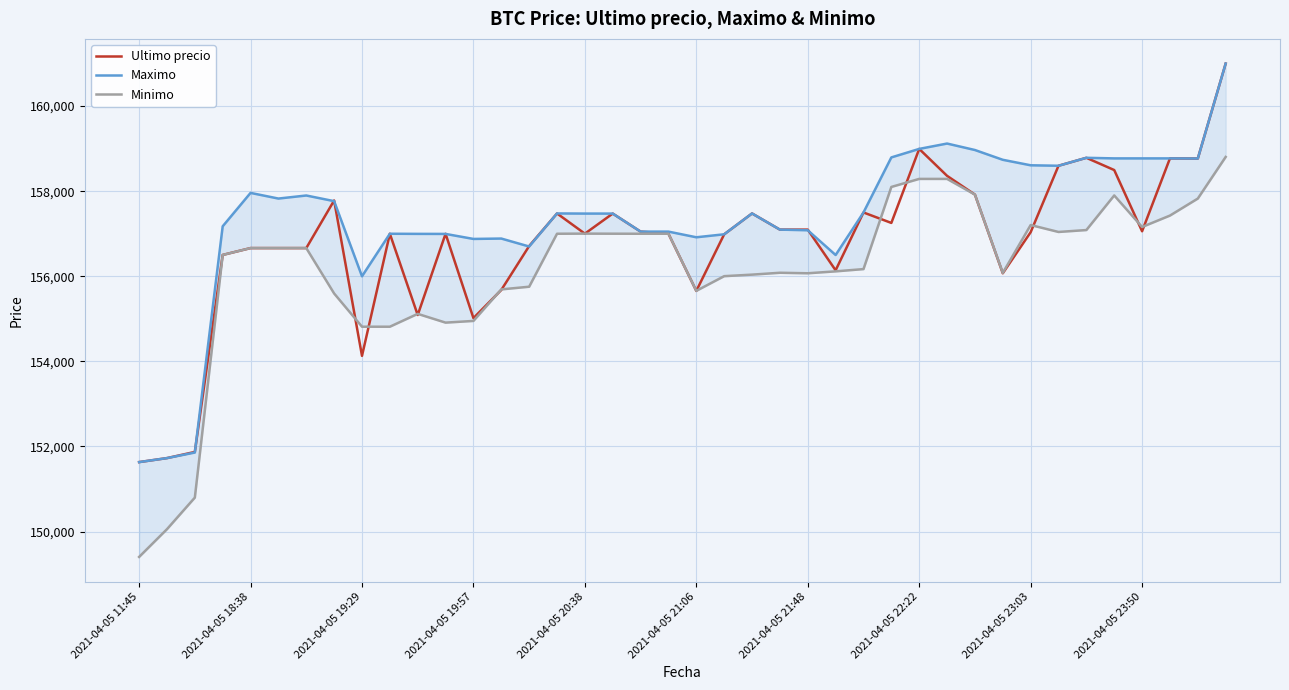

What is the difference between the highest and lowest values at 15?

477